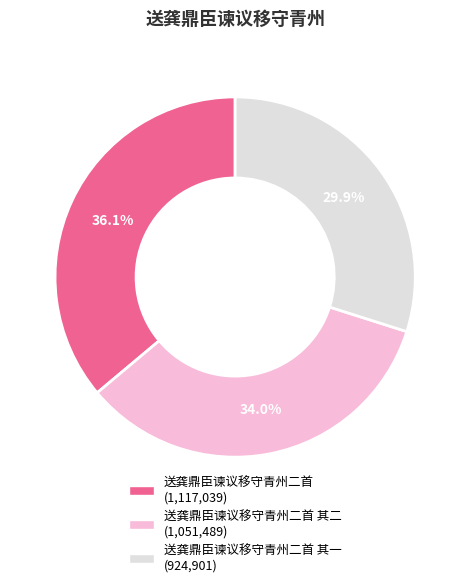

Is there a majority slice in this chart?

No